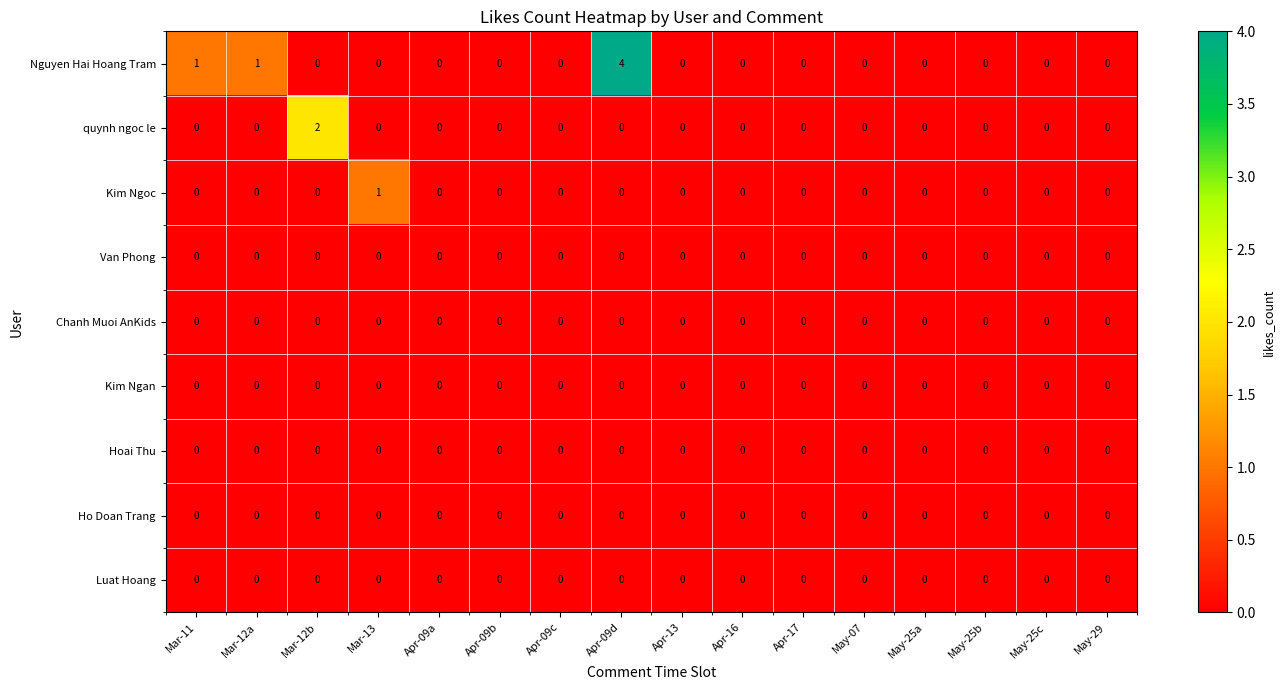

At which category does the chart reach its peak across all series?

Apr-09d